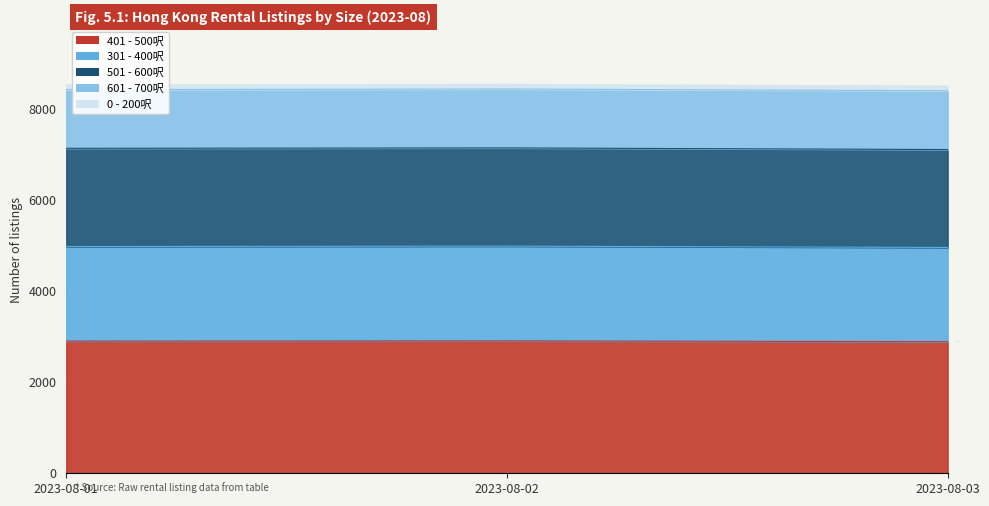

Rank the categories by 301 - 400呎 value from highest to lowest.

2023-08-02, 2023-08-01, 2023-08-03